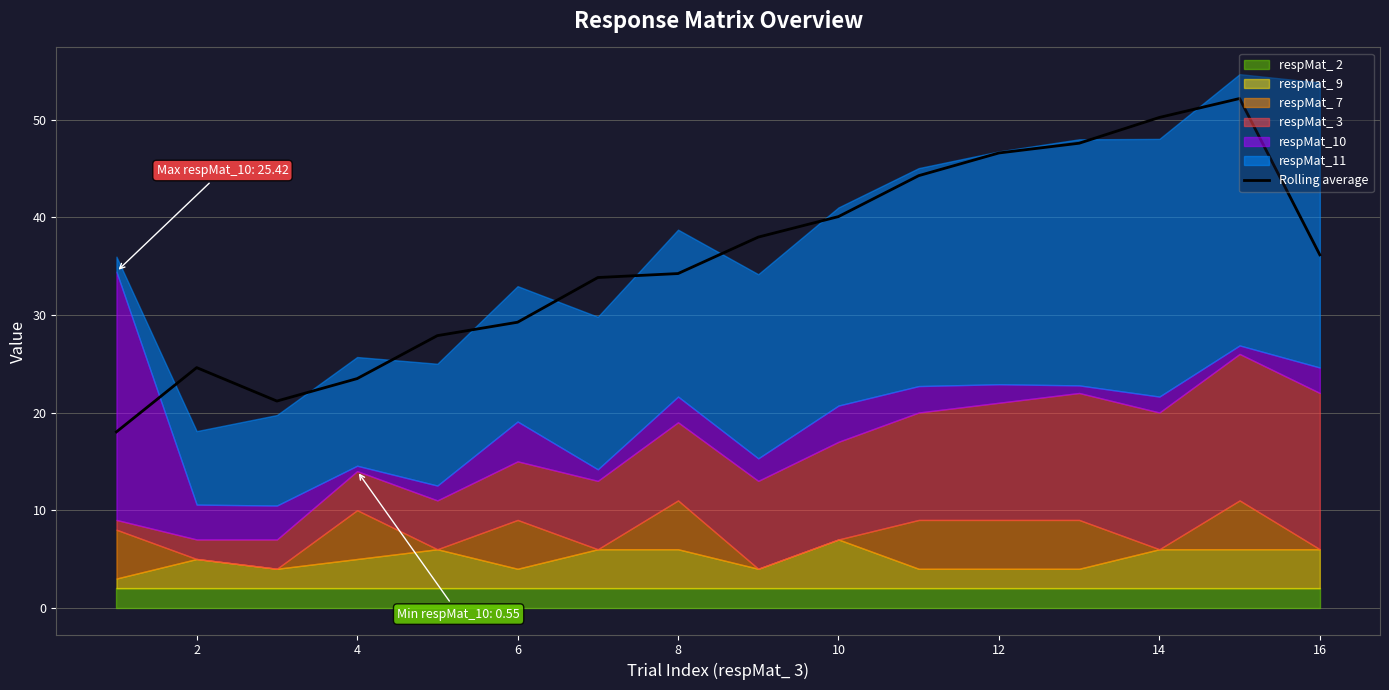

At which category does the data reach its first local peak?

2